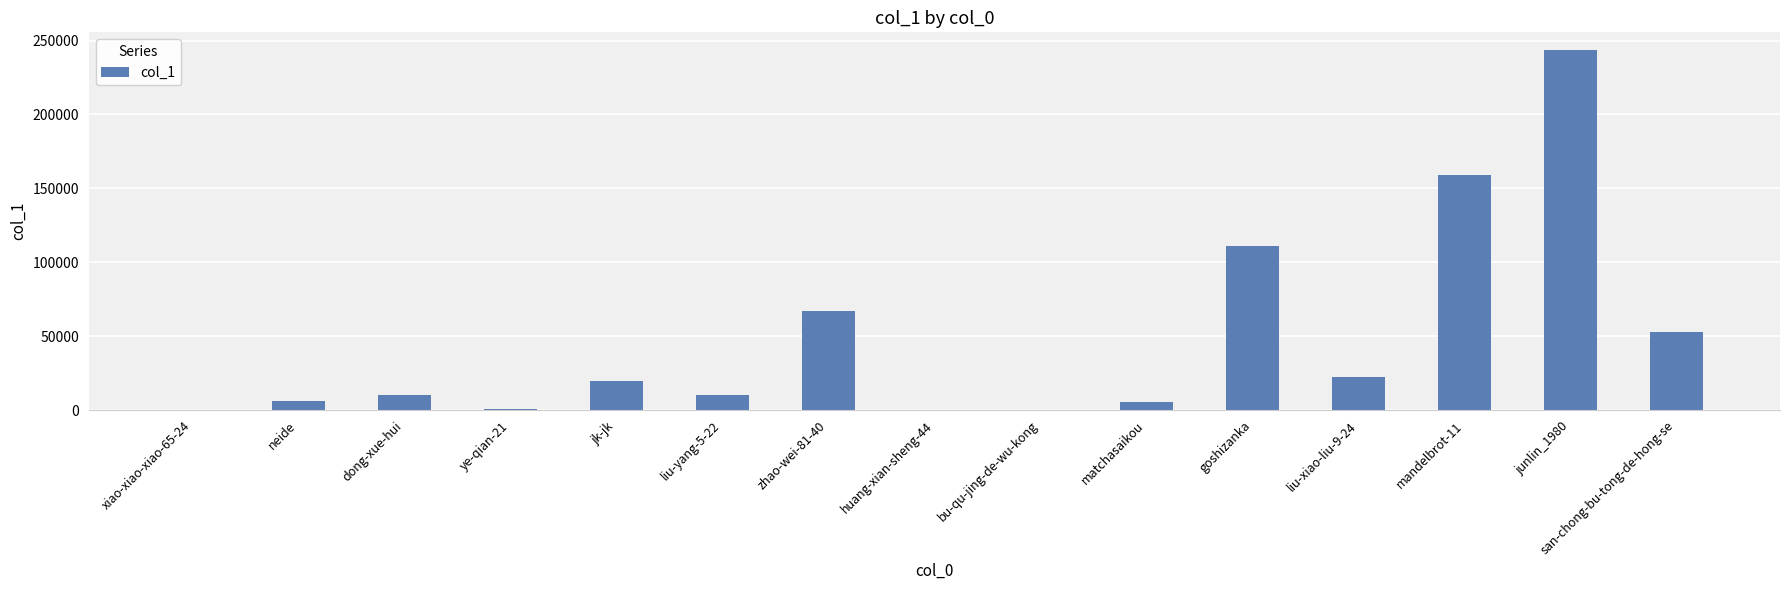

What is the sum of all values?

707197